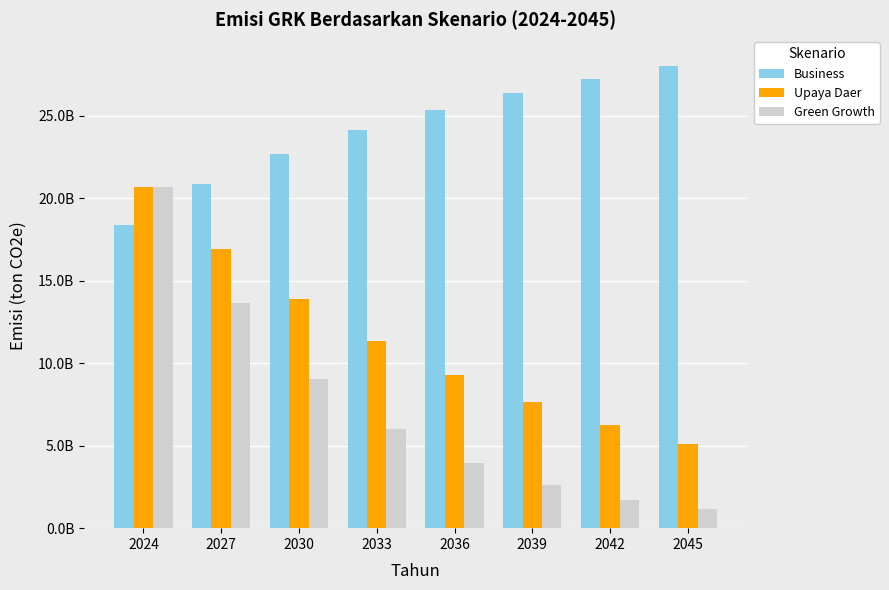

What are all the series names shown in the legend?

Business, Upaya Daer, Green Growth